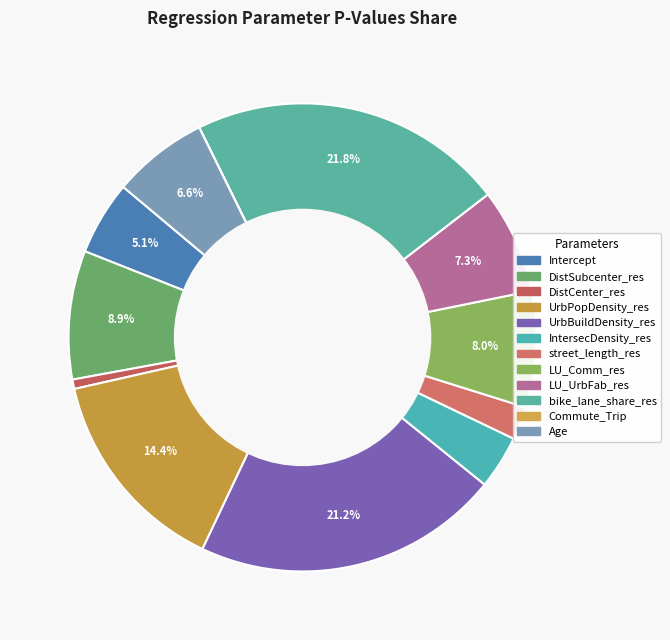

What percentage is the IntersecDensity_res slice, to the nearest percent?

4%